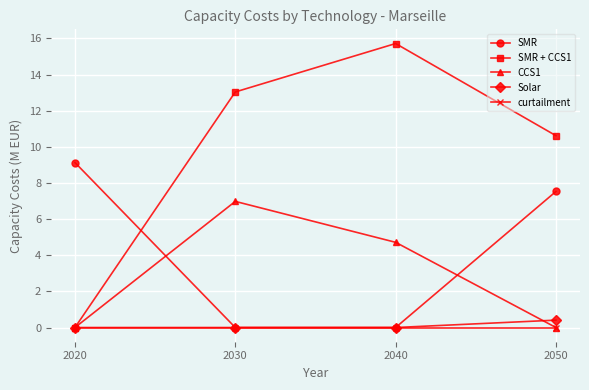

What is the difference between the highest and lowest values at 2050?

10.6